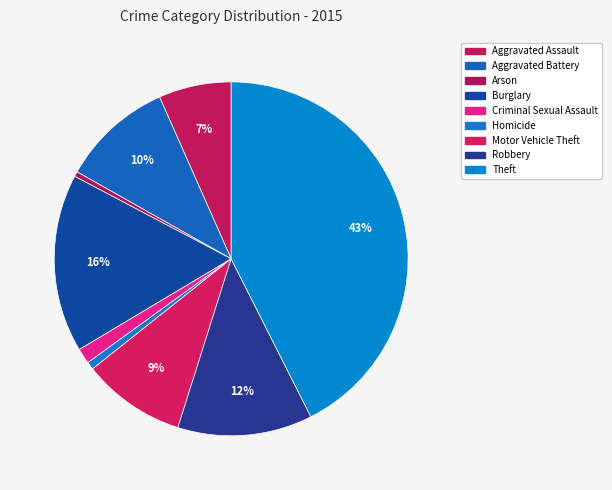

How many segments does this pie chart have?

9